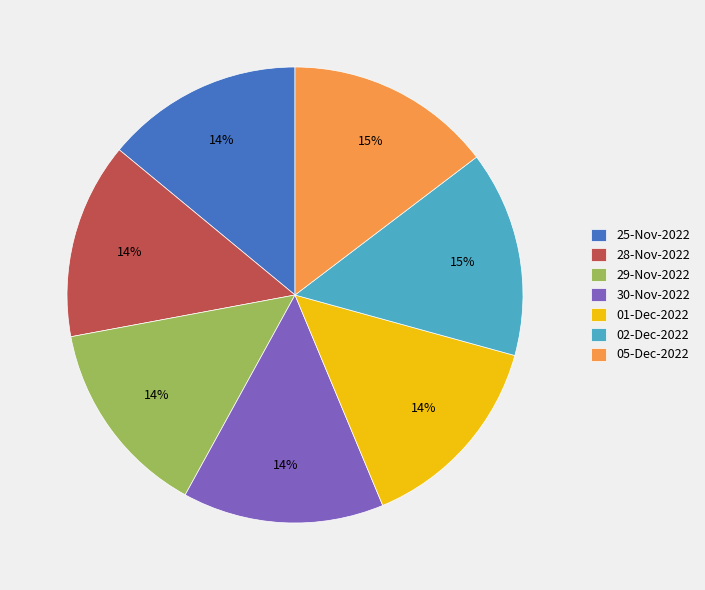

What is the ratio of the value at 01-Dec-2022 to the value at 29-Nov-2022?

1.0